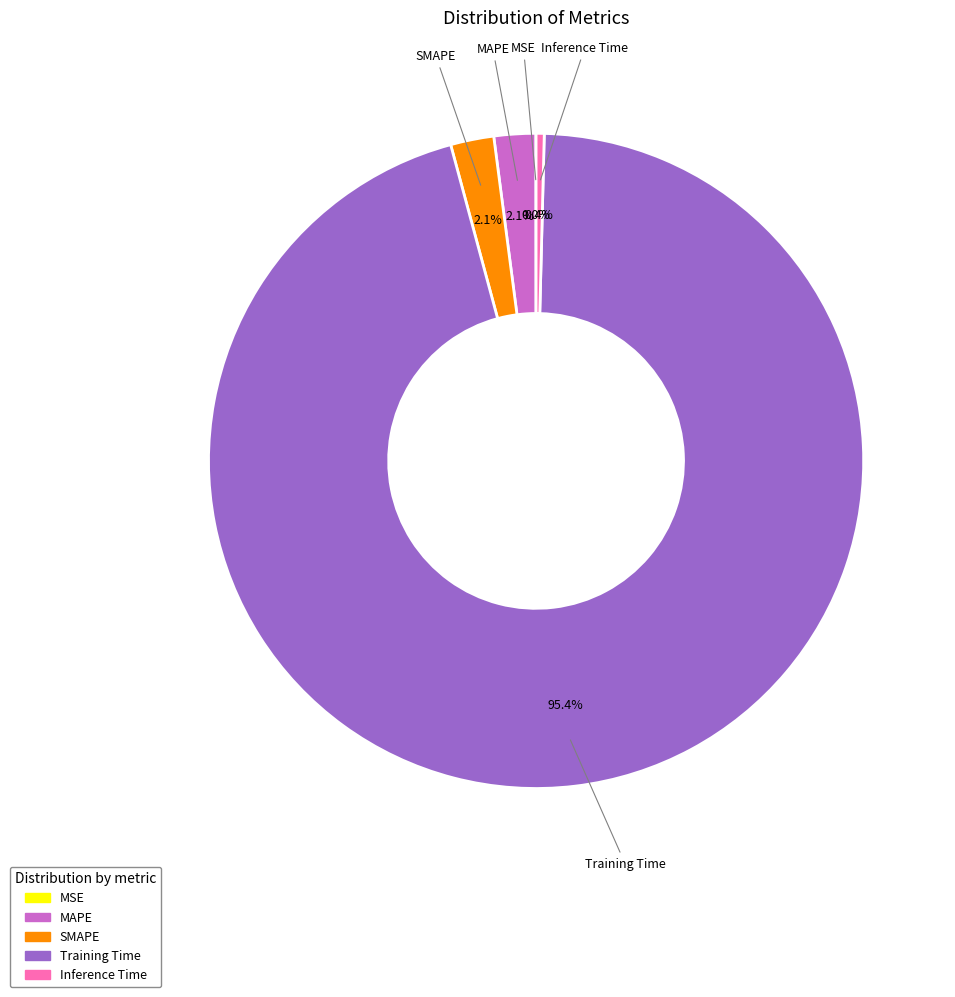

Is Training Time the majority of the pie?

Yes